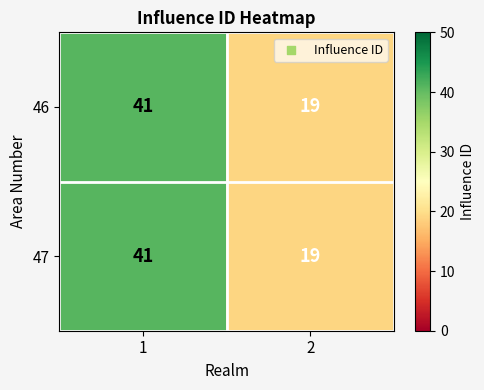

What is the lowest value of the 46 series?

19